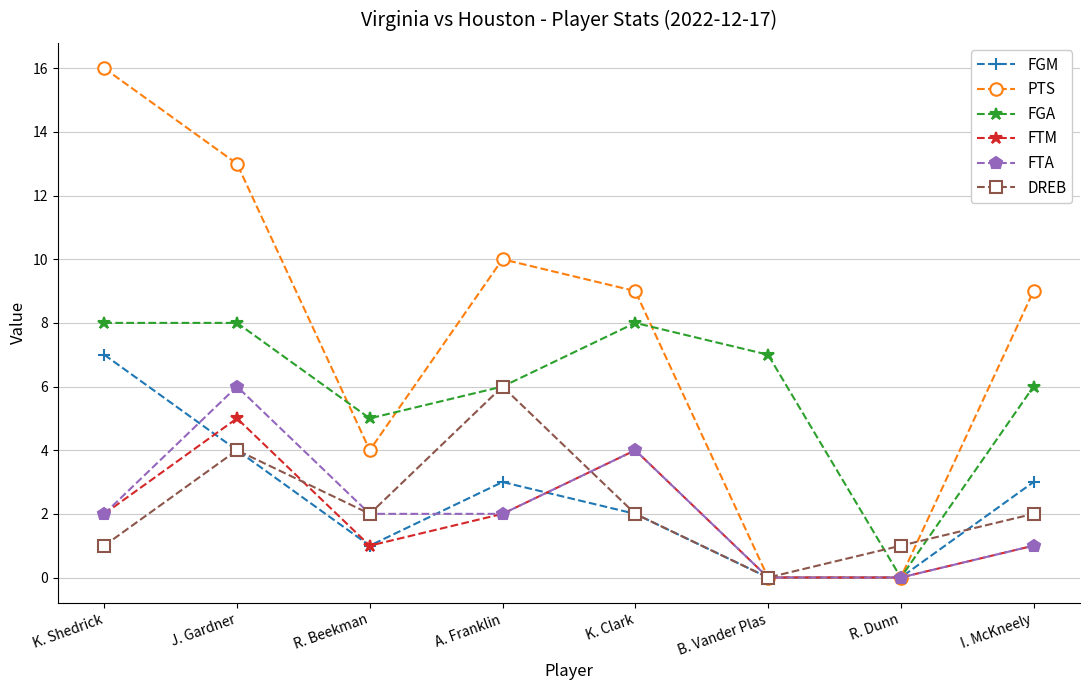

What position from the left is K. Shedrick?

1